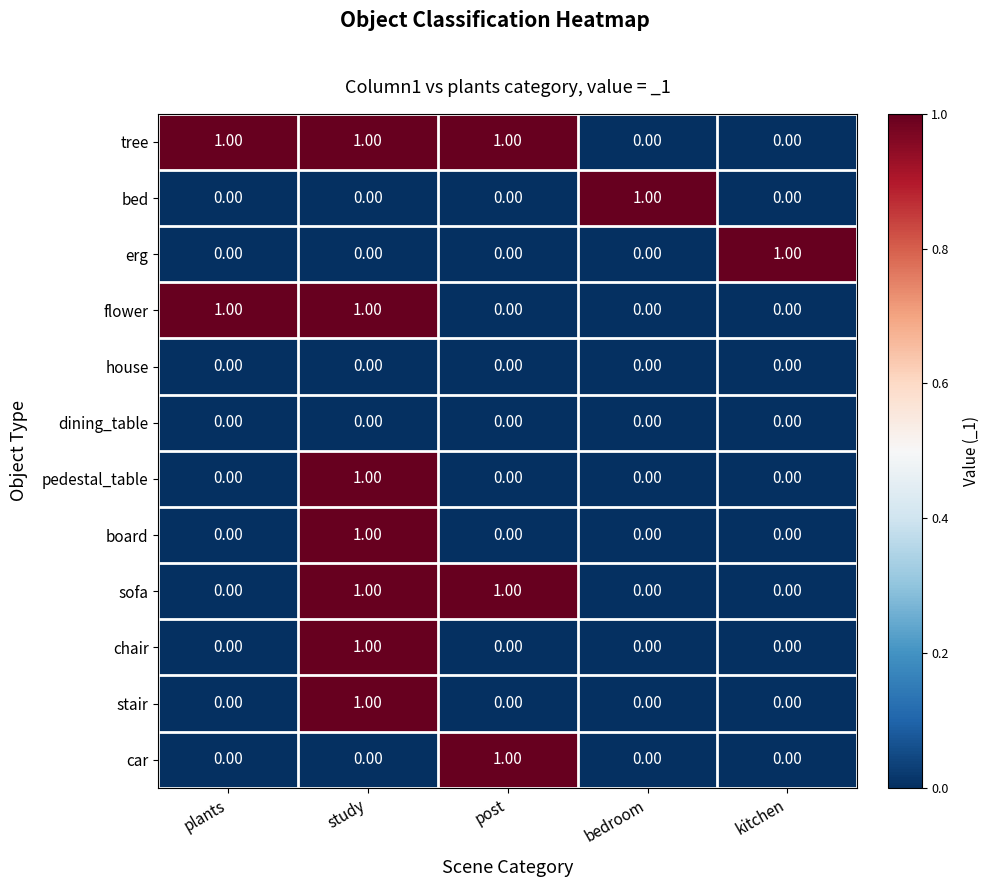

What is the difference between the highest and lowest values at study?

1